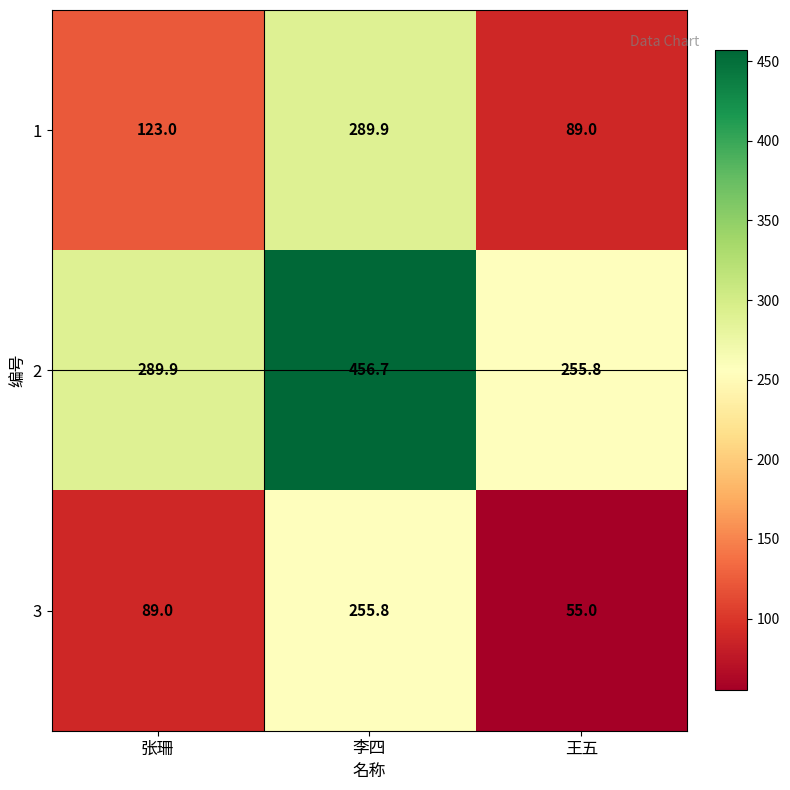

Reading left to right, what are all the values shown in this chart?

1: 123.0	289.9	89.0
2: 289.9	456.7	255.8
3: 89.0	255.8	55.0